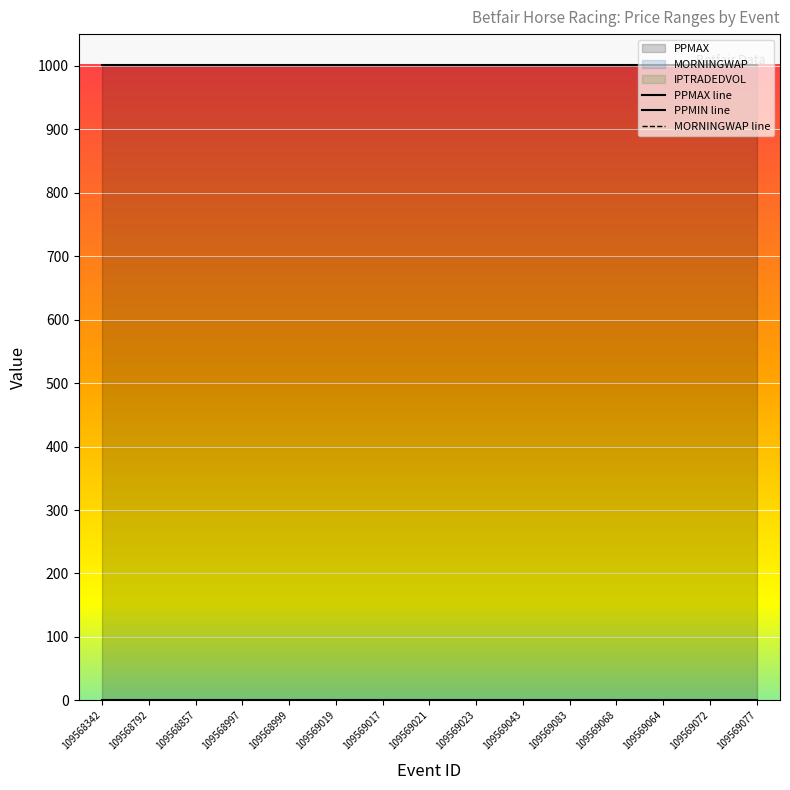

What is the average value of the MORNINGWAP line series?

1